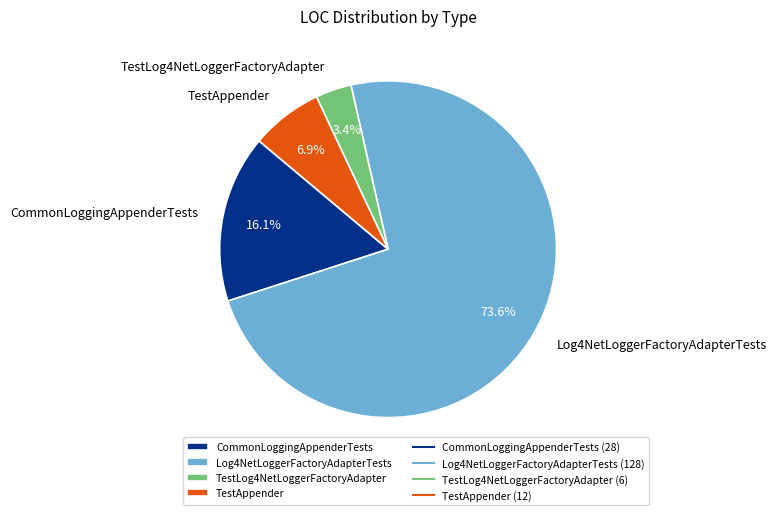

To the nearest percent, what percentage of the pie is Log4NetLoggerFactoryAdapterTests?

74%